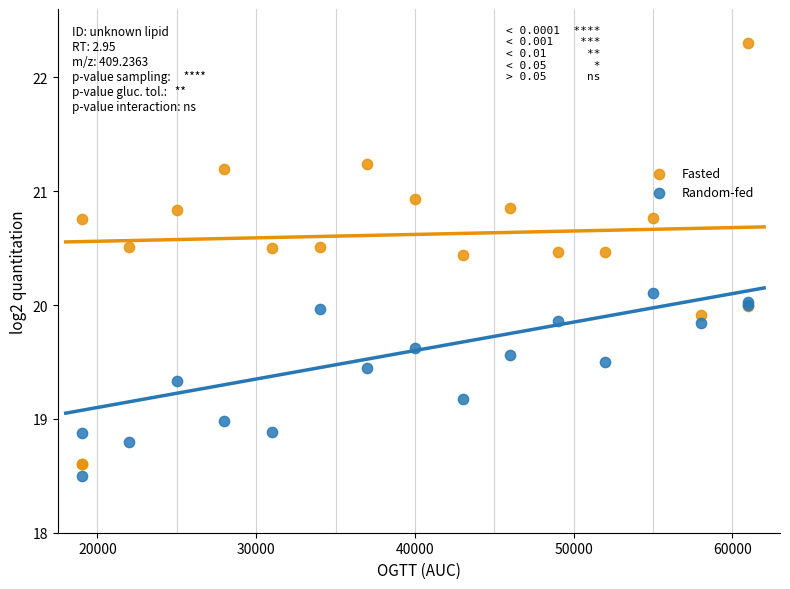

Which series has the widest spread of Y values?

Fasted